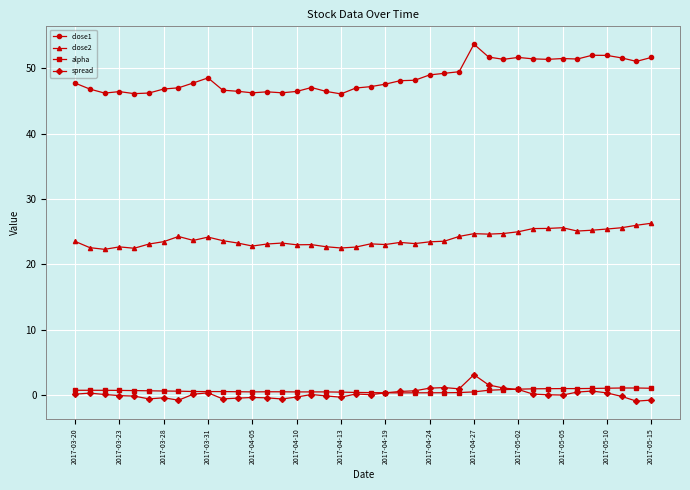

Rank the series by their maximum value, from lowest to highest.

alpha, spread, close2, close1